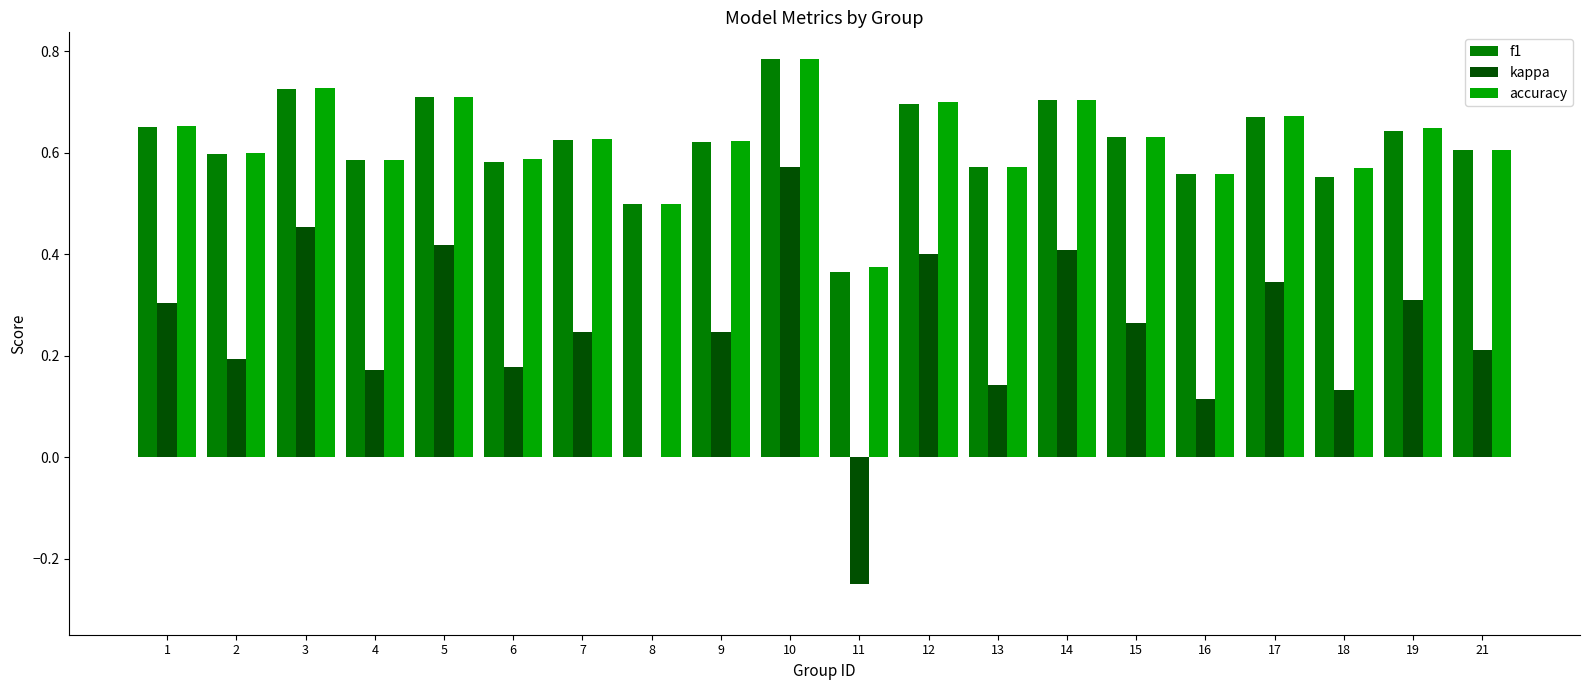

At which category is the sum across all series the highest?

10